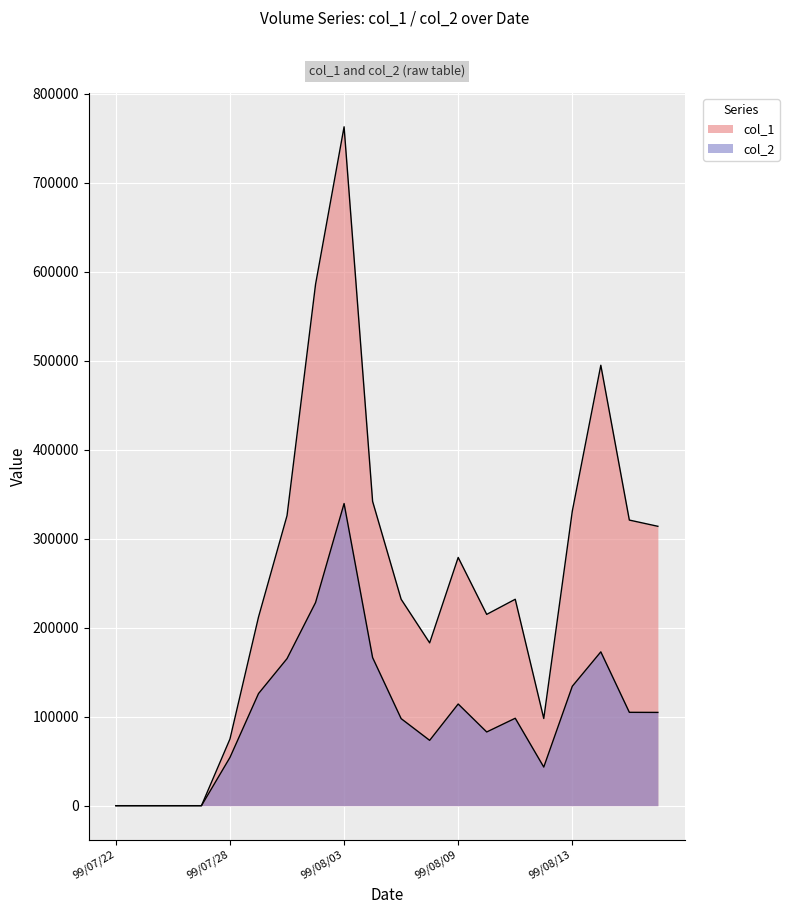

At which category is the sum across all series the highest?

99/08/03